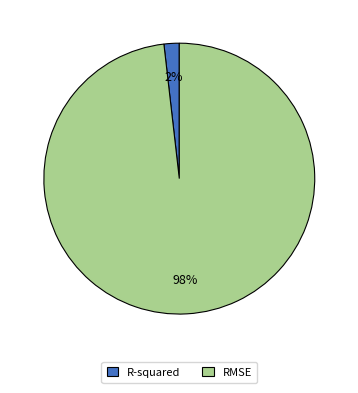

To the nearest percent, what is the difference between the largest and smallest slice percentages?

96%